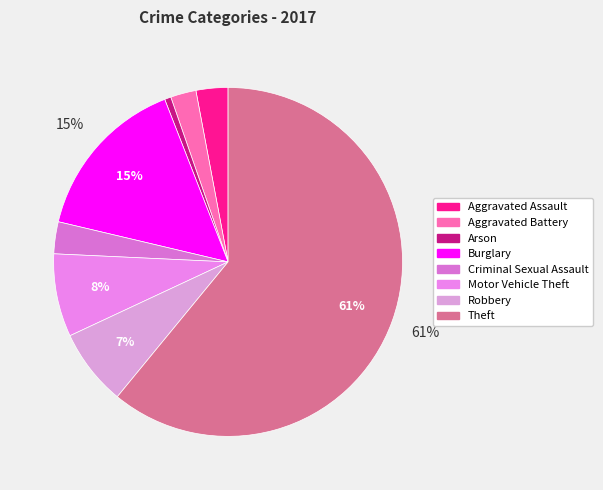

Is it true that Motor Vehicle Theft is 8% of the pie?

True